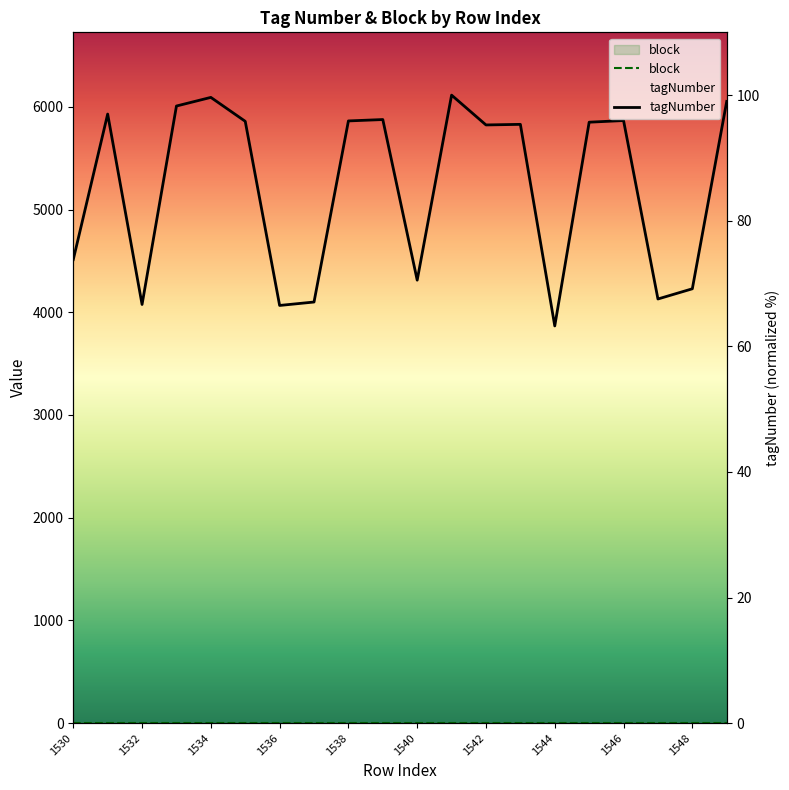

Reading left to right, list all the values displayed in this chart.

1530=73.8	1531=97.0	1532=66.7	1533=98.3	1534=99.6	1535=95.8	1536=66.5	1537=67.1	1538=95.9	1539=96.1	1540=70.5	1541=100.0	1542=95.3	1543=95.3	1544=63.2	1545=95.7	1546=96.0	1547=67.5	1548=69.2	1549=99.0